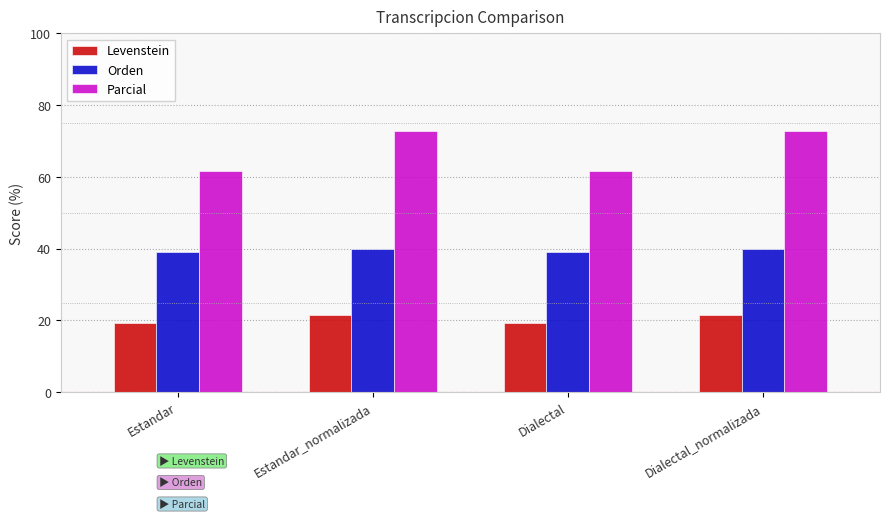

How many values in the Levenstein series exceed 21?

2